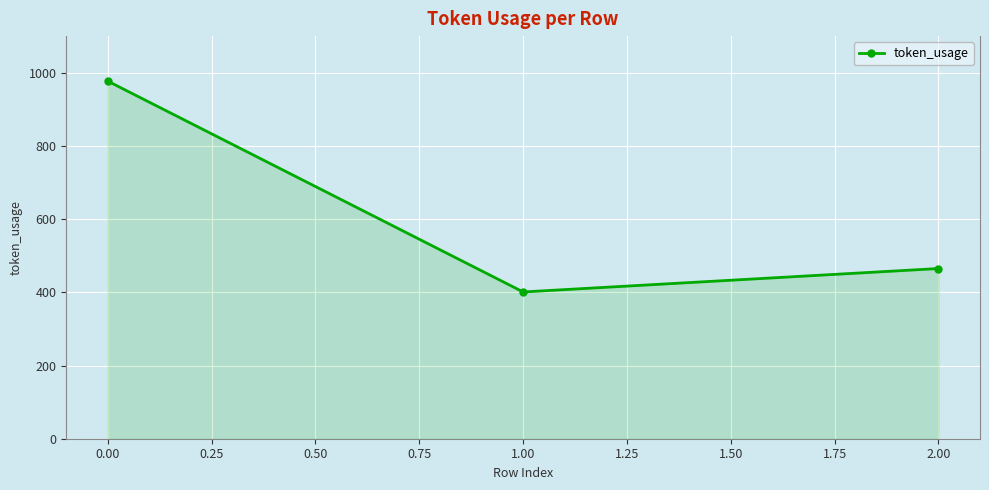

How many data points does each series have?

3